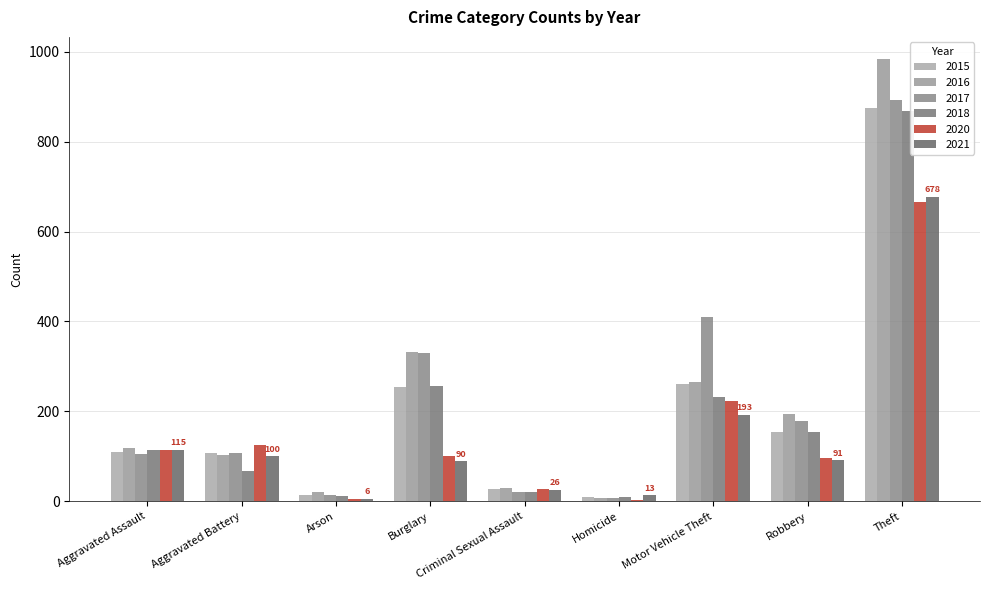

How many categories are shown in the chart?

9